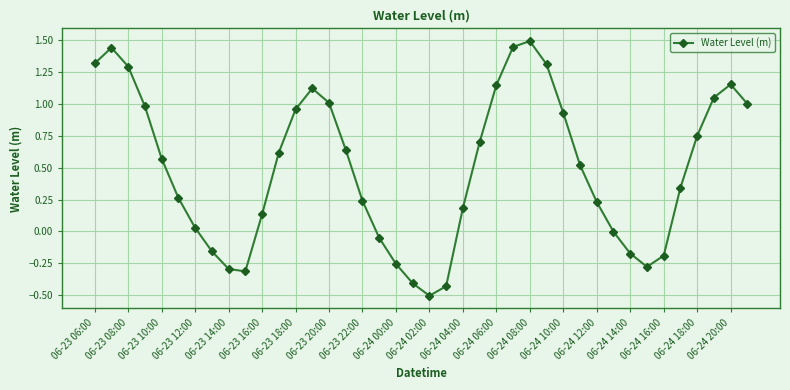

True or false: the data has more than 0 interior local peaks.

True